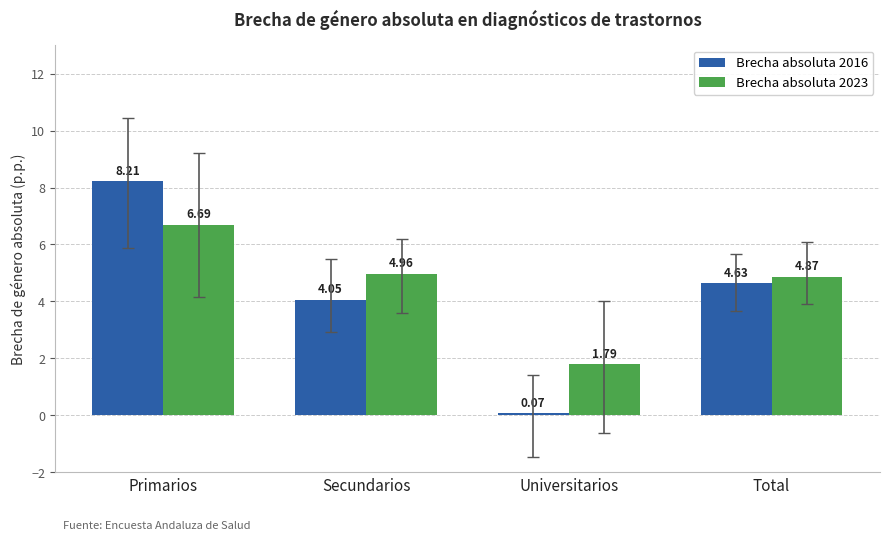

What is the difference between the Brecha absoluta 2023 values at Universitarios and Total?

3.1